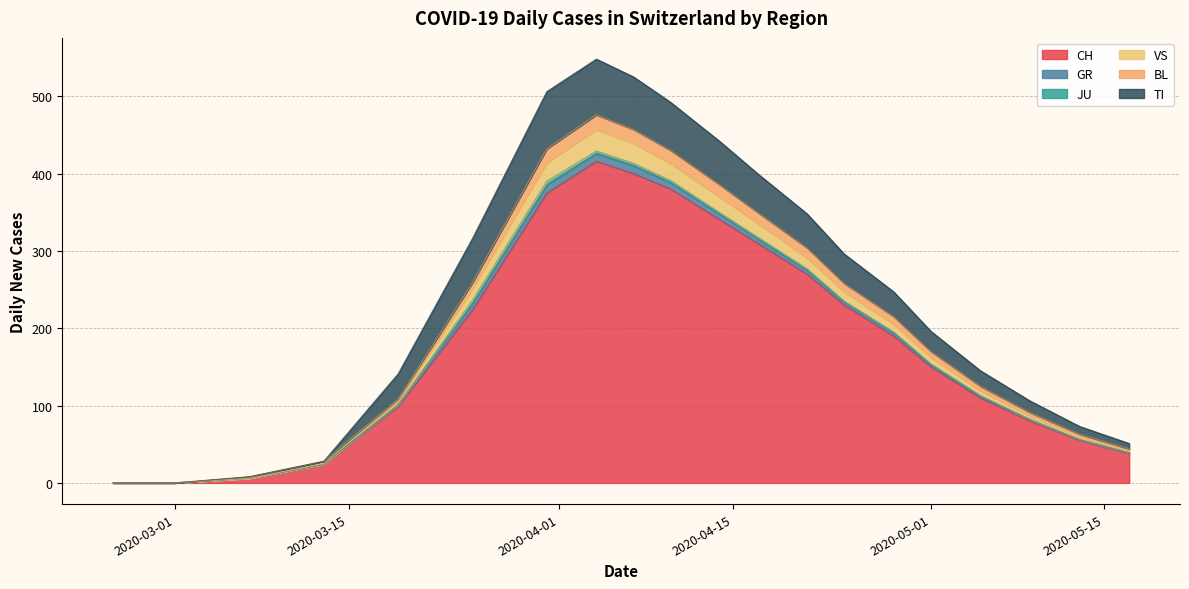

Which series has the largest total across all categories?

CH